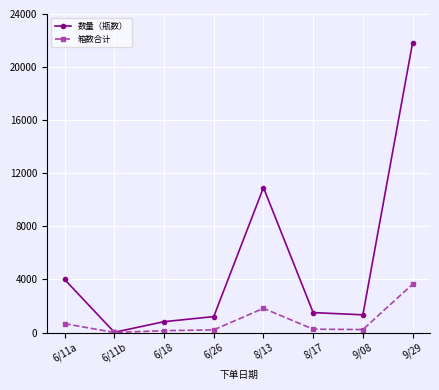

How many data points in 箱数合计 are less than 250?

4